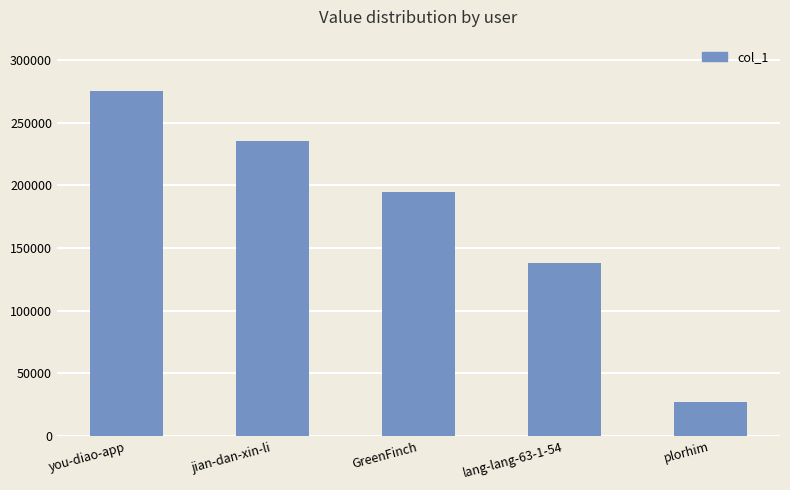

What is the label of the 2nd bar from the left?

jian-dan-xin-li